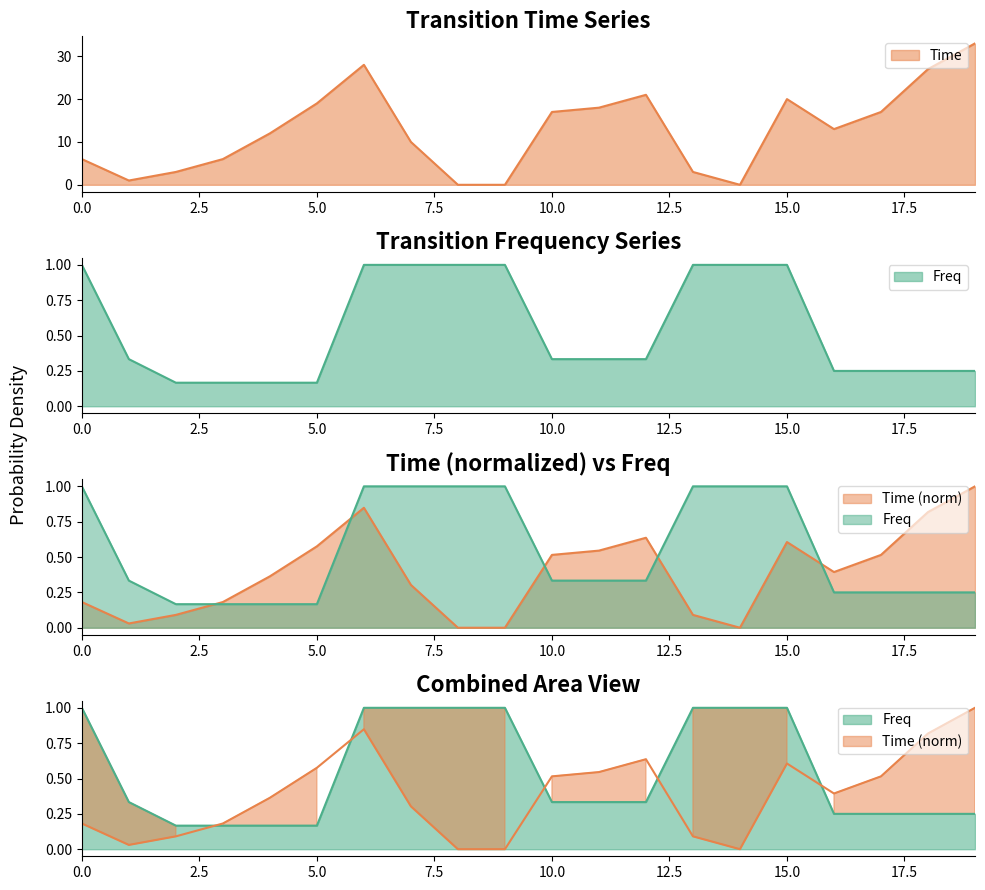

Which series changed the most between ('Ar0','Bi2')_12 and ('Bi1','Ar0')_18?

Time